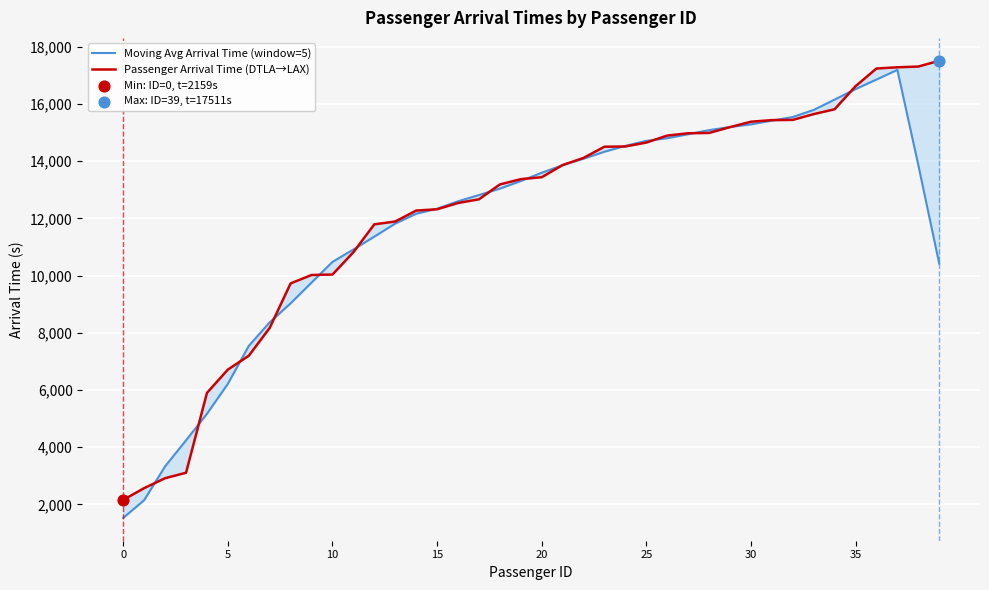

Is the value of Passenger Arrival Time (DTLA→LAX) at 25 greater than the value of Moving Avg Arrival Time (window=5) at 14?

No